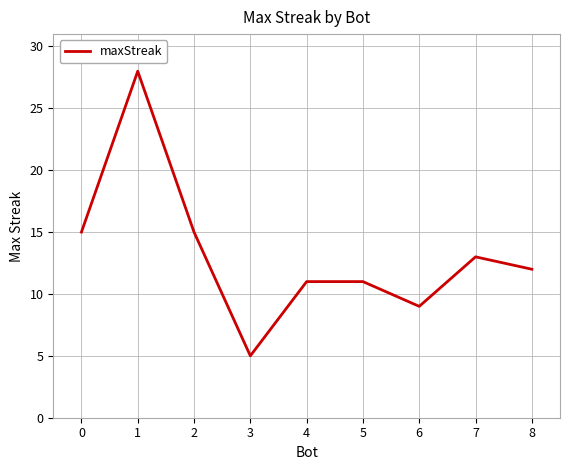

What is the sum of all values?

119